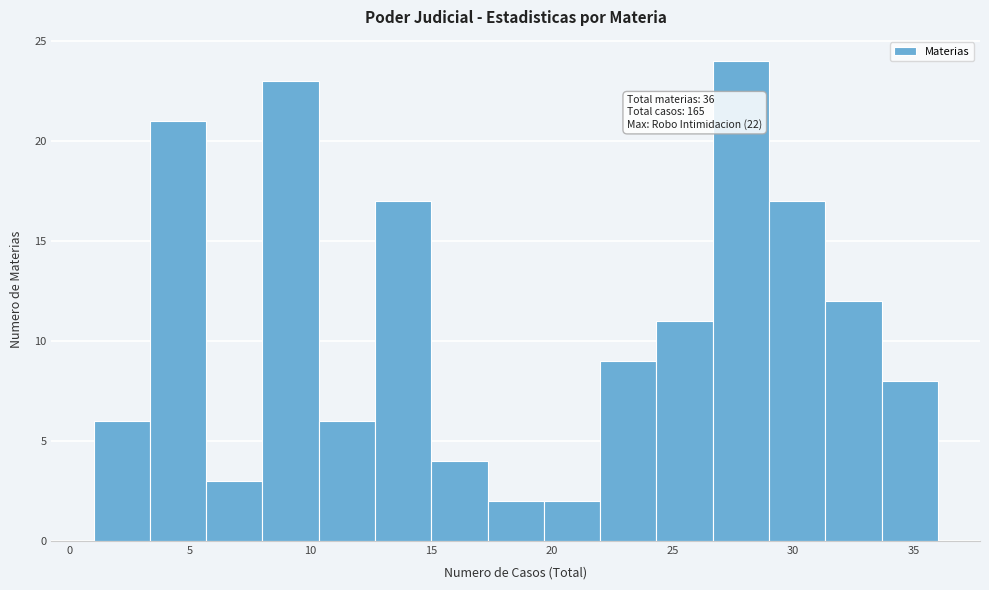

Over which range of the x-axis is the bar tallest?

26.5 to 29.0